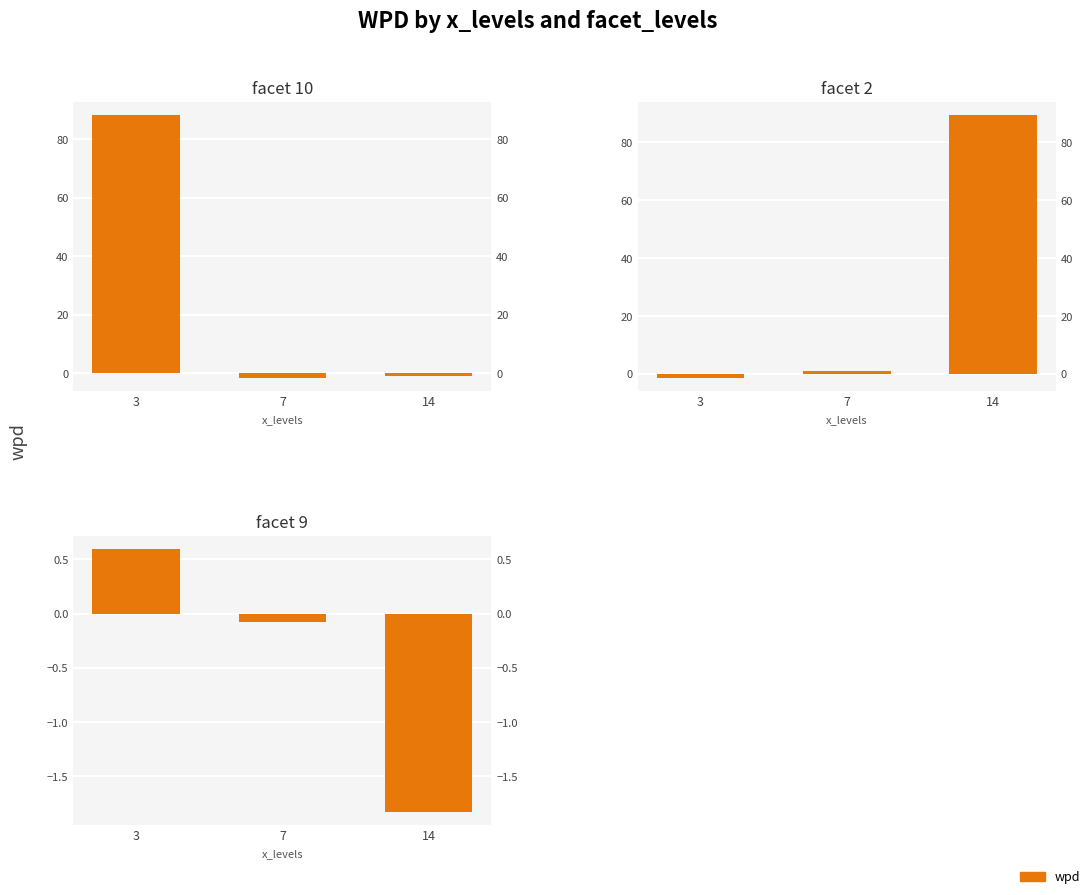

Reading left to right, extract all data points from this chart.

facet 10: 3=88.3	7=-1.6	14=-1.1
facet 2: 3=-1.4	7=0.8	14=89.5
facet 9: 3=0.6	7=-0.1	14=-1.8